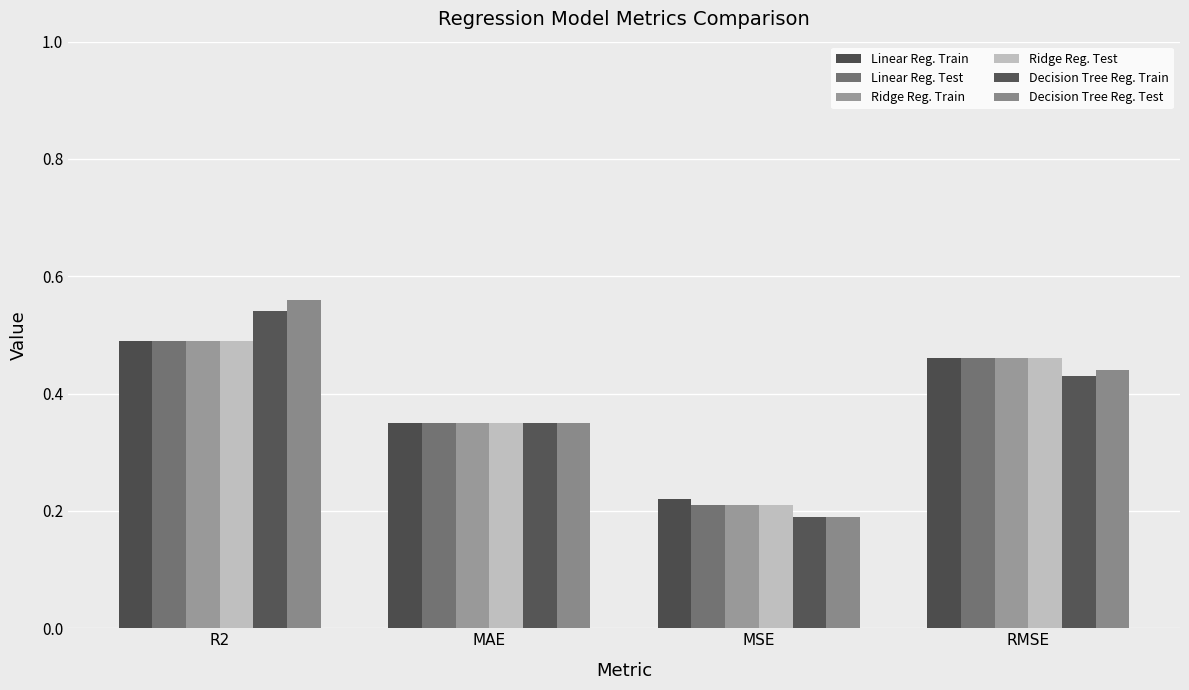

Which label corresponds to the smallest value in the chart?

MSE